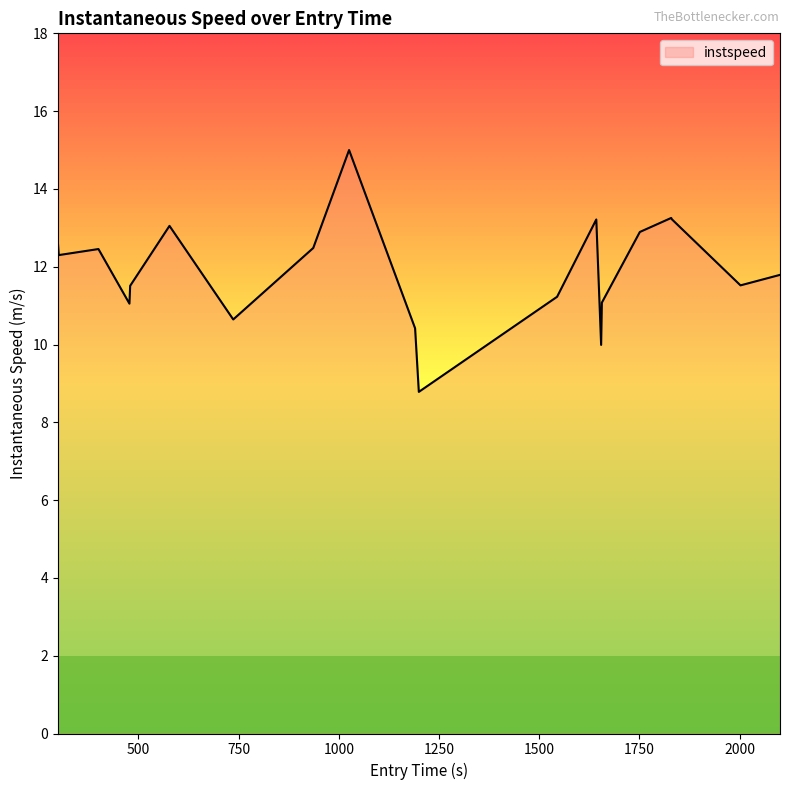

What is the minimum value shown in the chart?

8.8